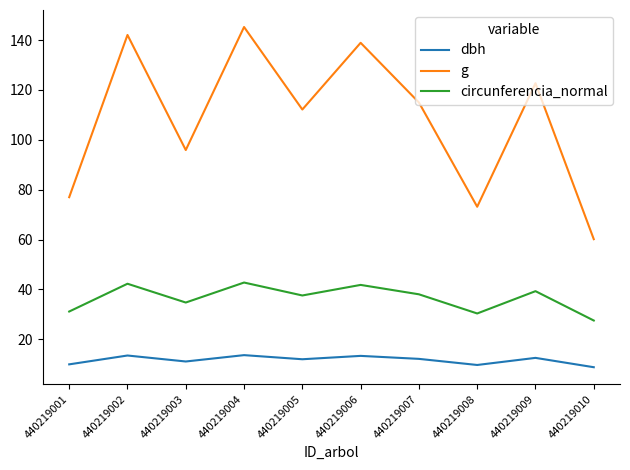

Which series has the widest spread of values?

g